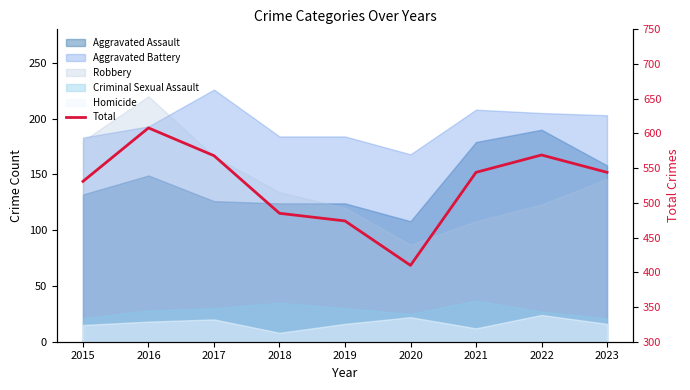

List the labels in order of value, largest first.

2016, 2022, 2017, 2021, 2023, 2015, 2018, 2019, 2020